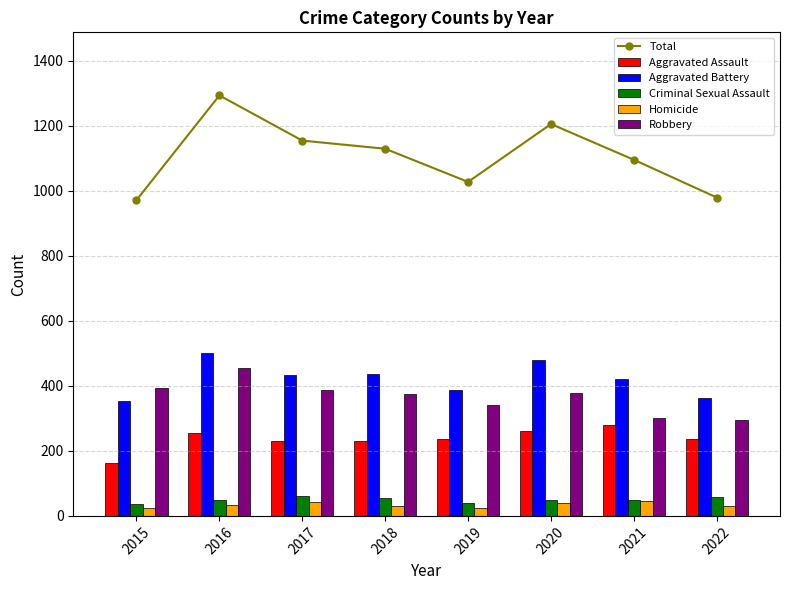

True or false: Robbery has a value of 454 at 2022.

False